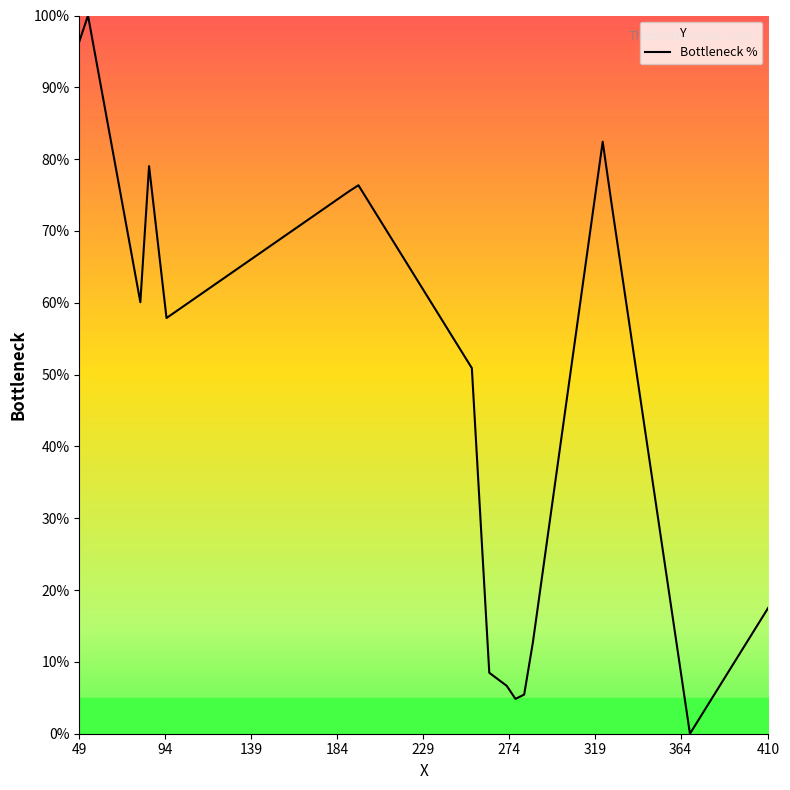

The chart shows a value of 158.9 at 49. True or false?

False